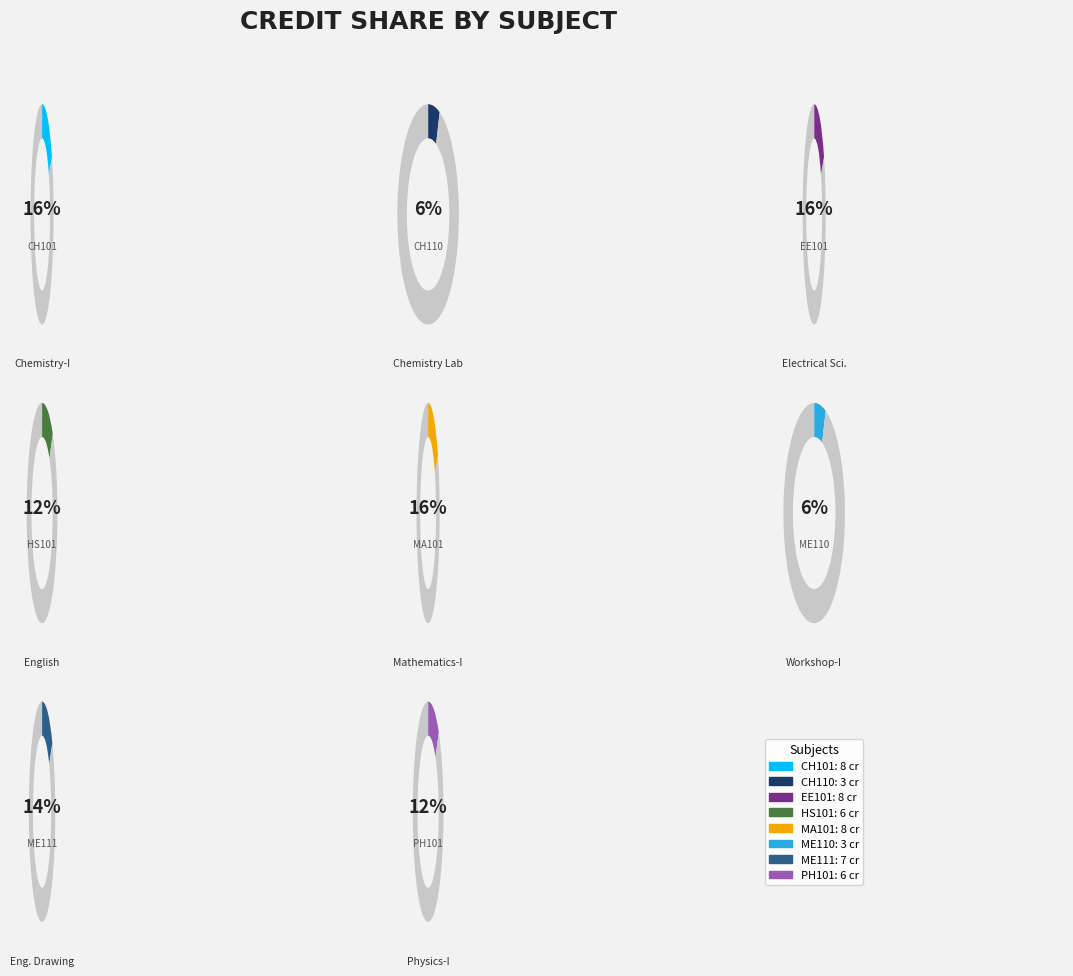

Combined, do EE101 and PH101 account for over 50%?

No